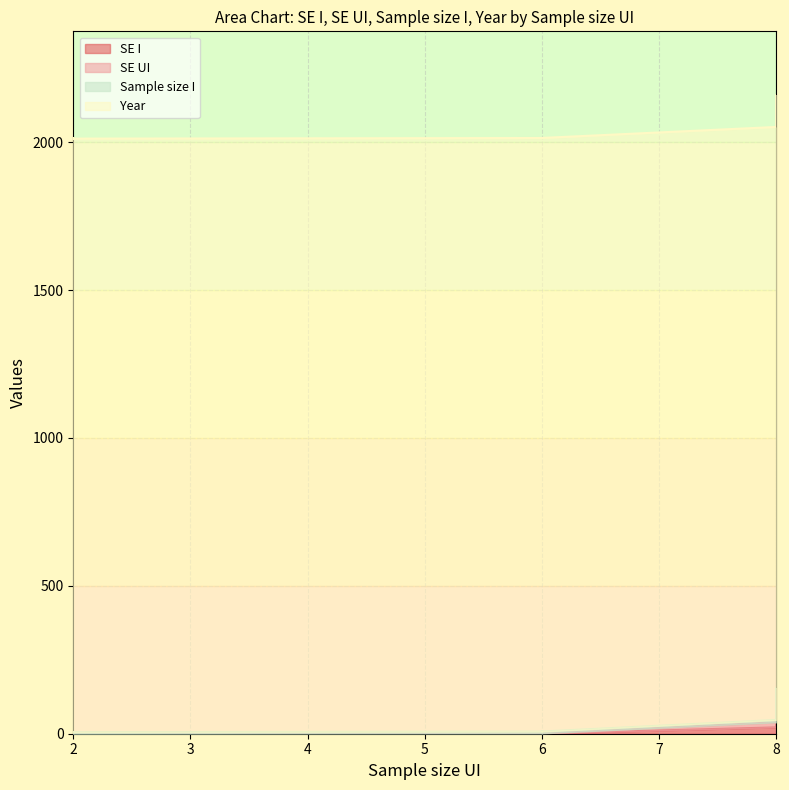

What is the value of the SE I point at the 6th from the left?

0.1